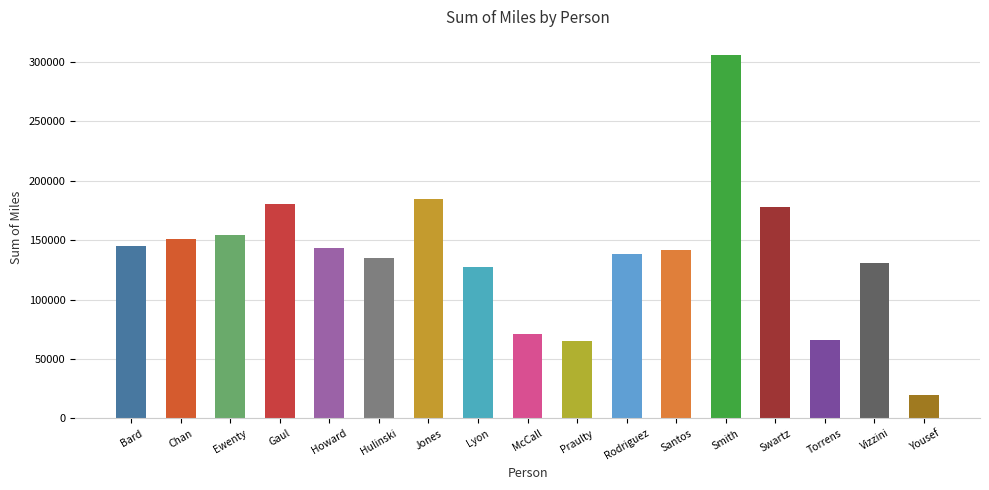

How many categories are shown in the chart?

17